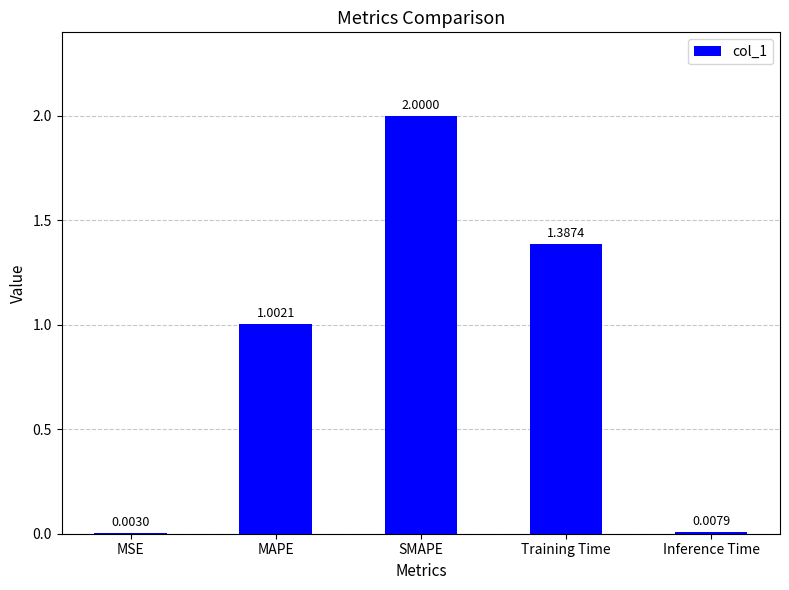

What is the change in value from MSE to SMAPE?

+2.0